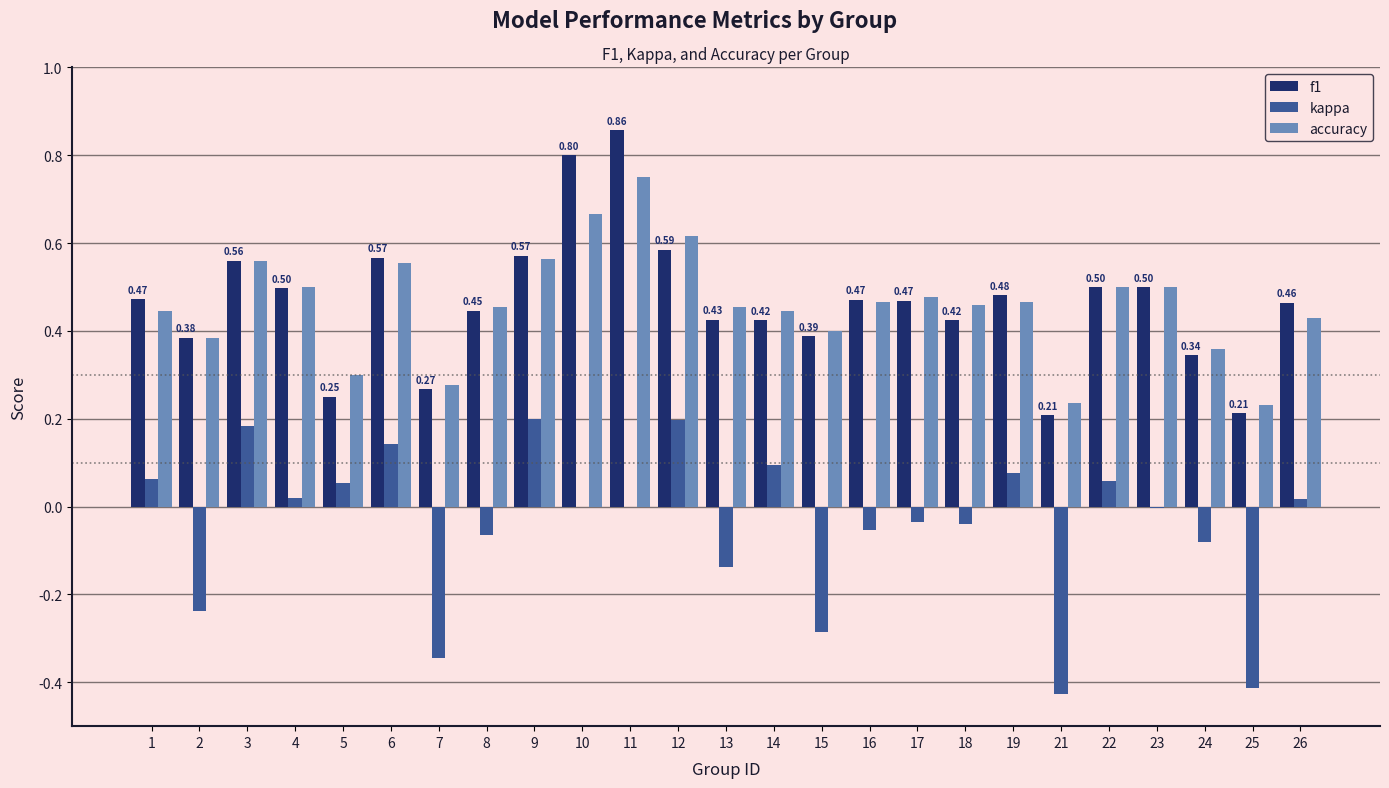

How many categories are shown in the chart?

25